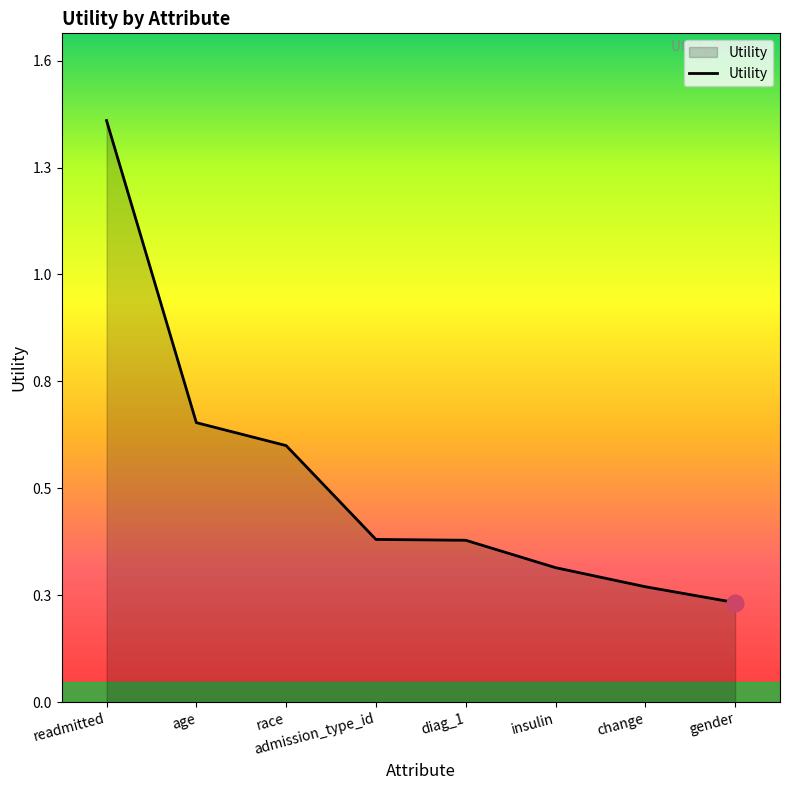

Which category has the highest value across all series?

readmitted